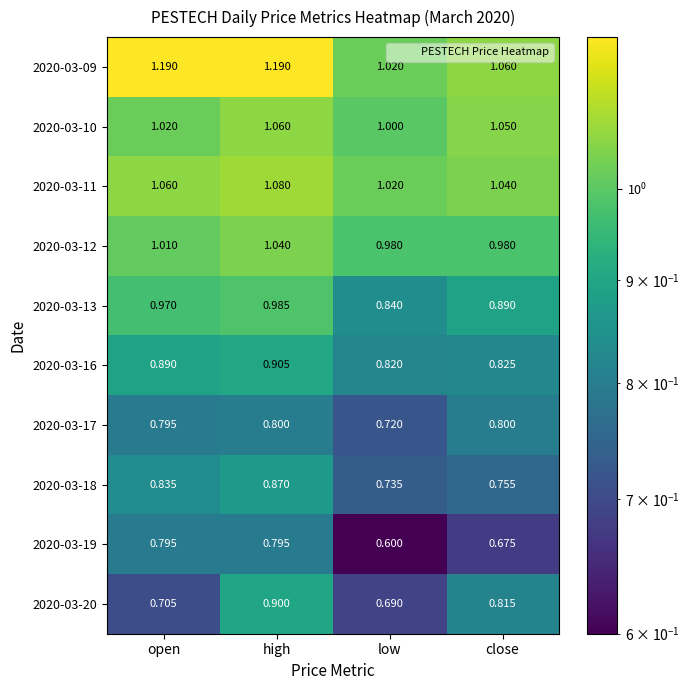

Which series has the largest range (max minus min)?

2020-03-20